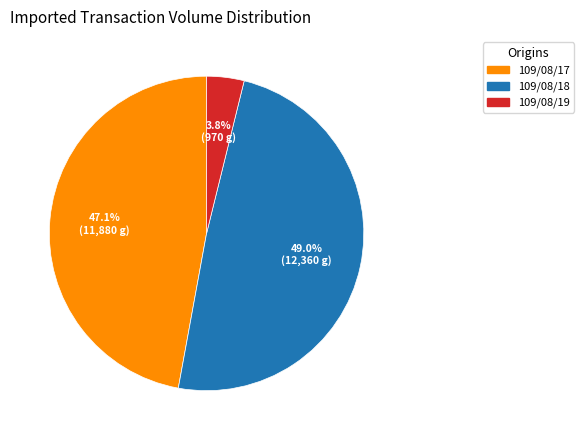

Rank the categories by value from highest to lowest.

109/08/18, 109/08/17, 109/08/19